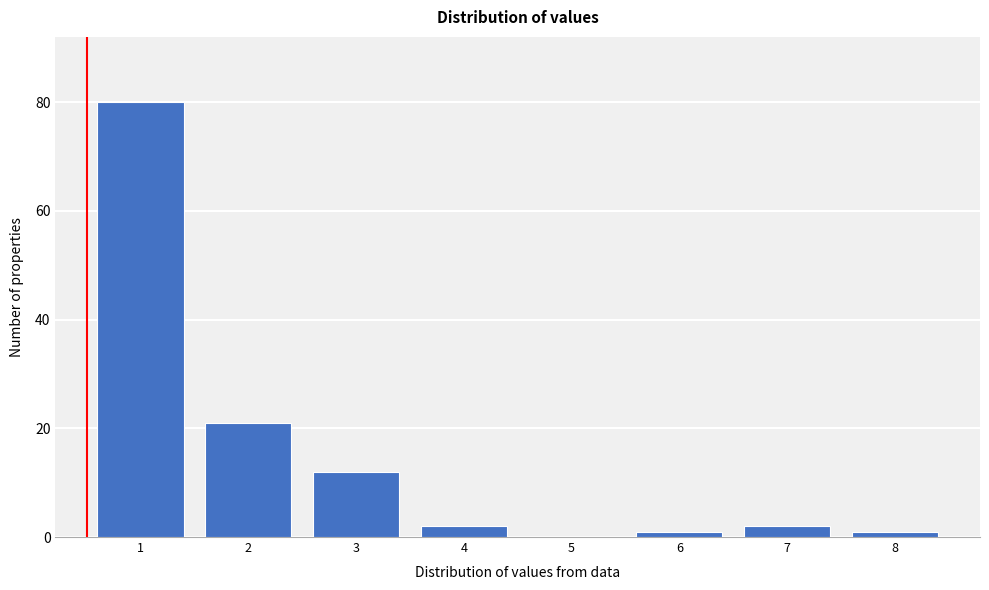

Reading left to right, what are all the values shown in this chart?

1=80	2=21	3=12	4=2	5=0	6=1	7=2	8=1